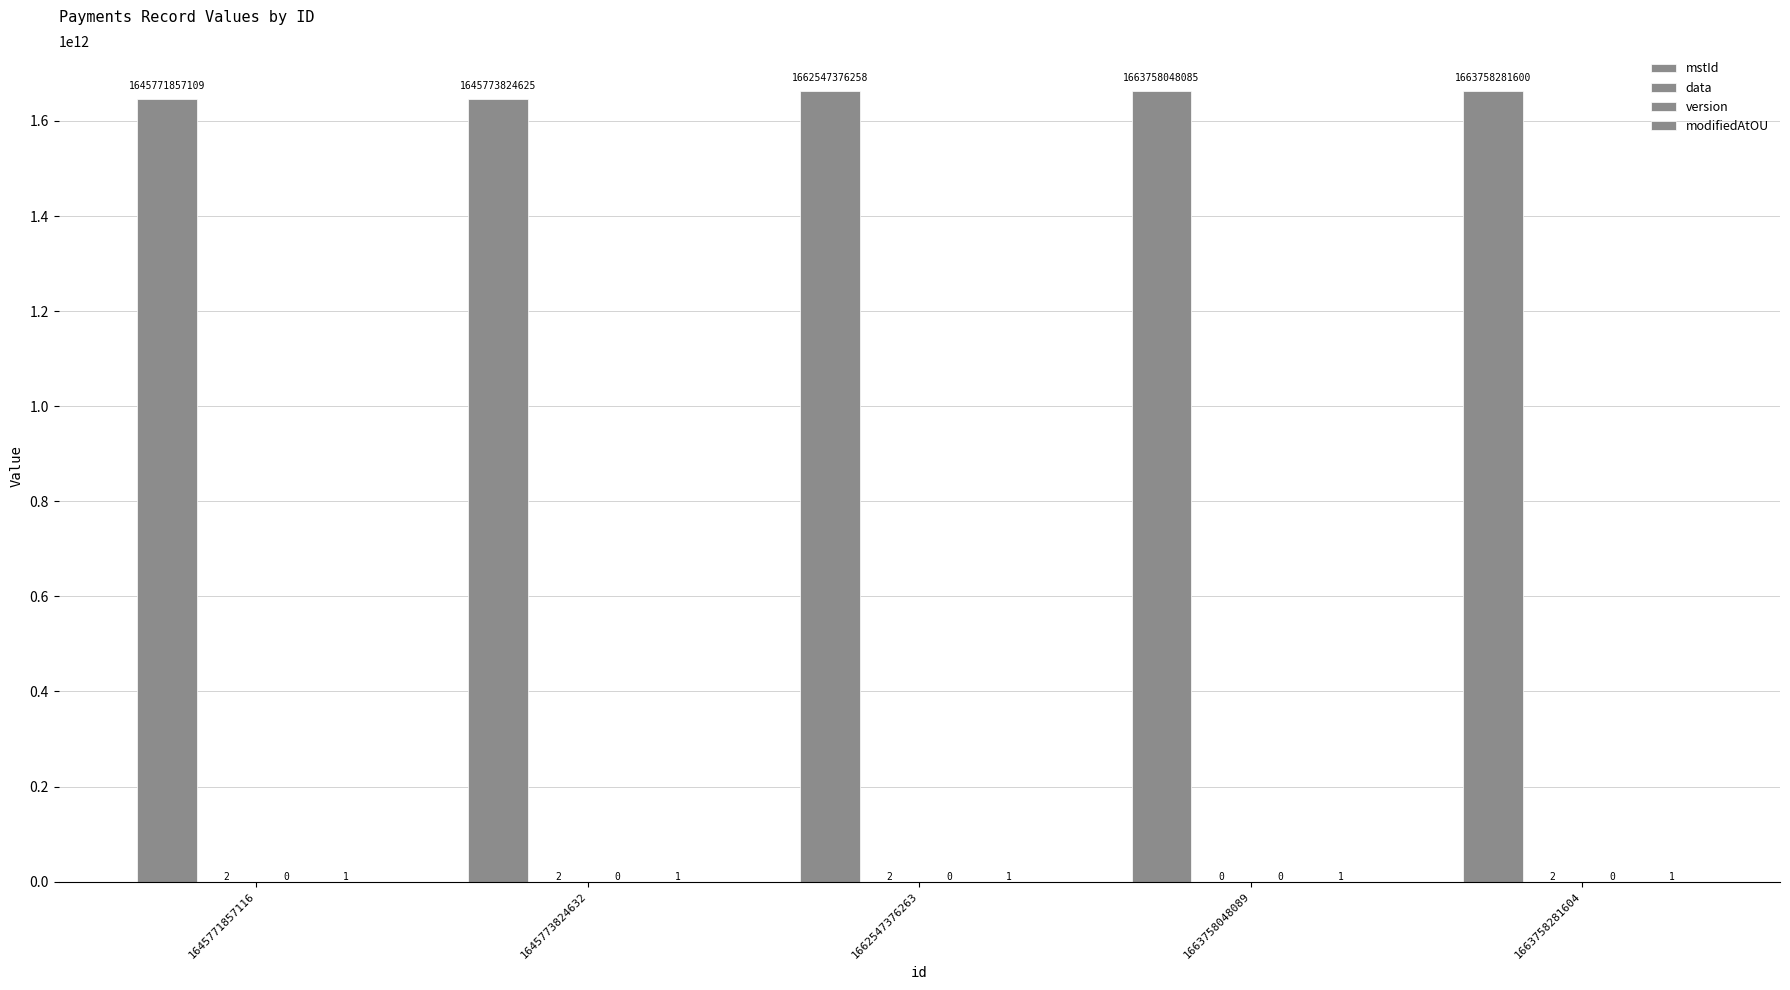

Between 1645771857116 and 1663758281604, which series saw the biggest shift?

mstId